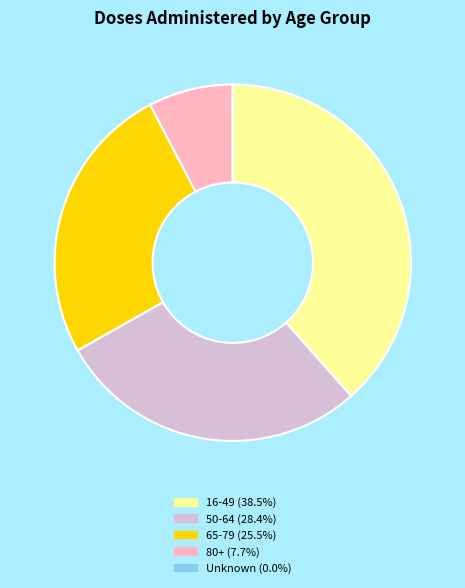

Is there a majority slice in this chart?

No